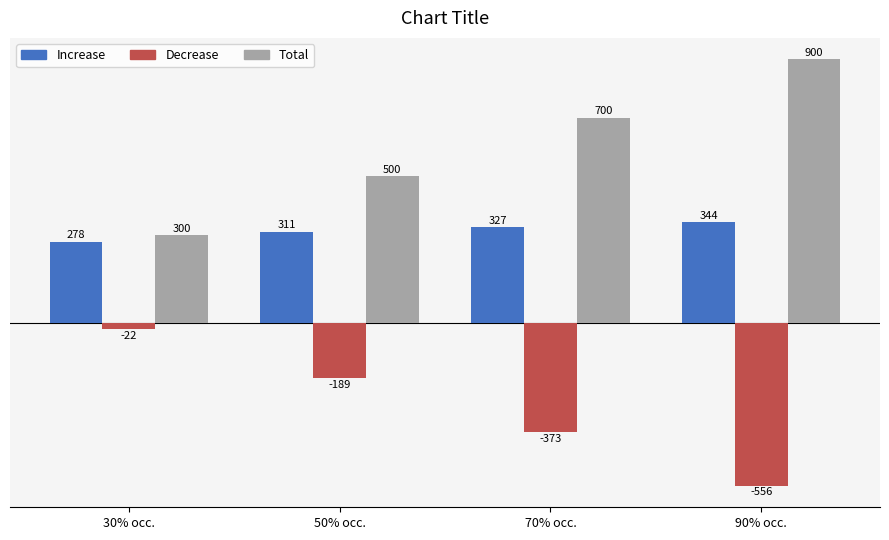

How many categories are shown in the chart?

4